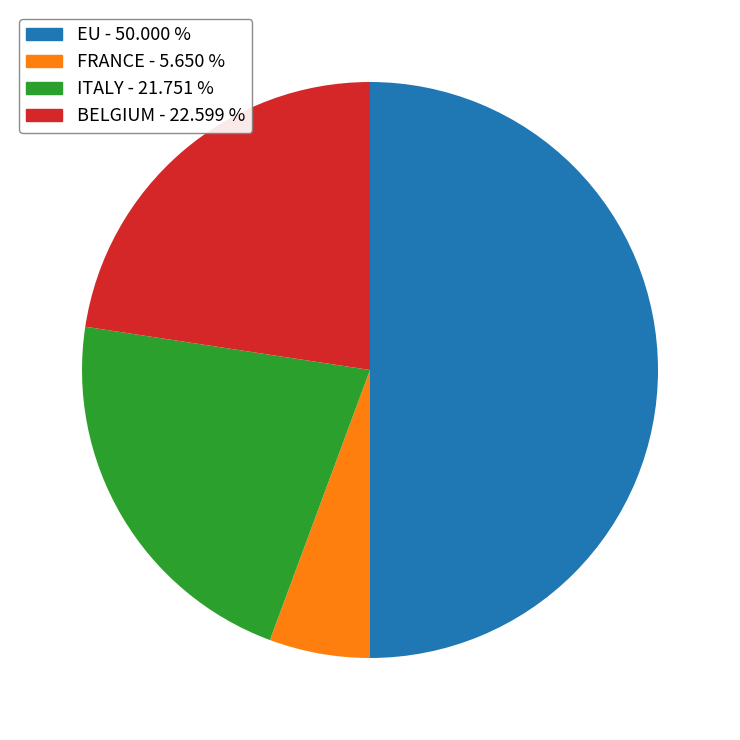

Between EU and FRANCE, which is larger?

EU